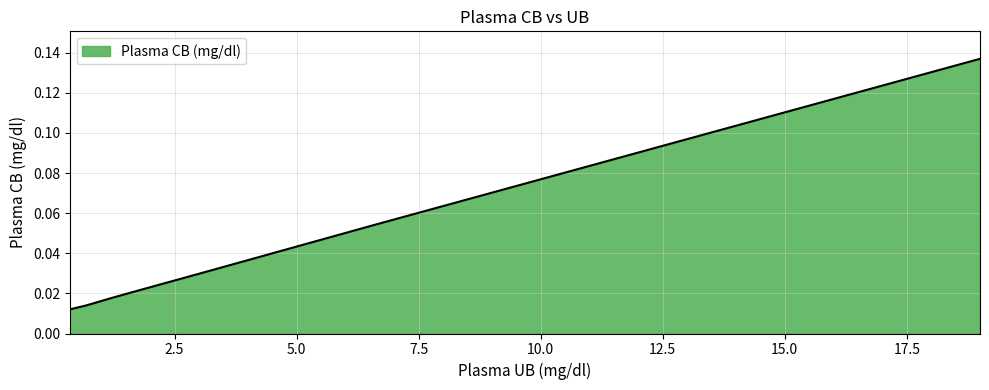

What is the sum of all values?

0.3